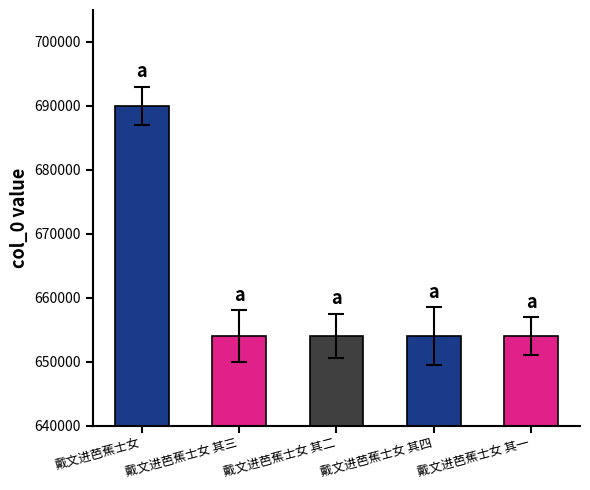

Count the number of categories in the chart.

5